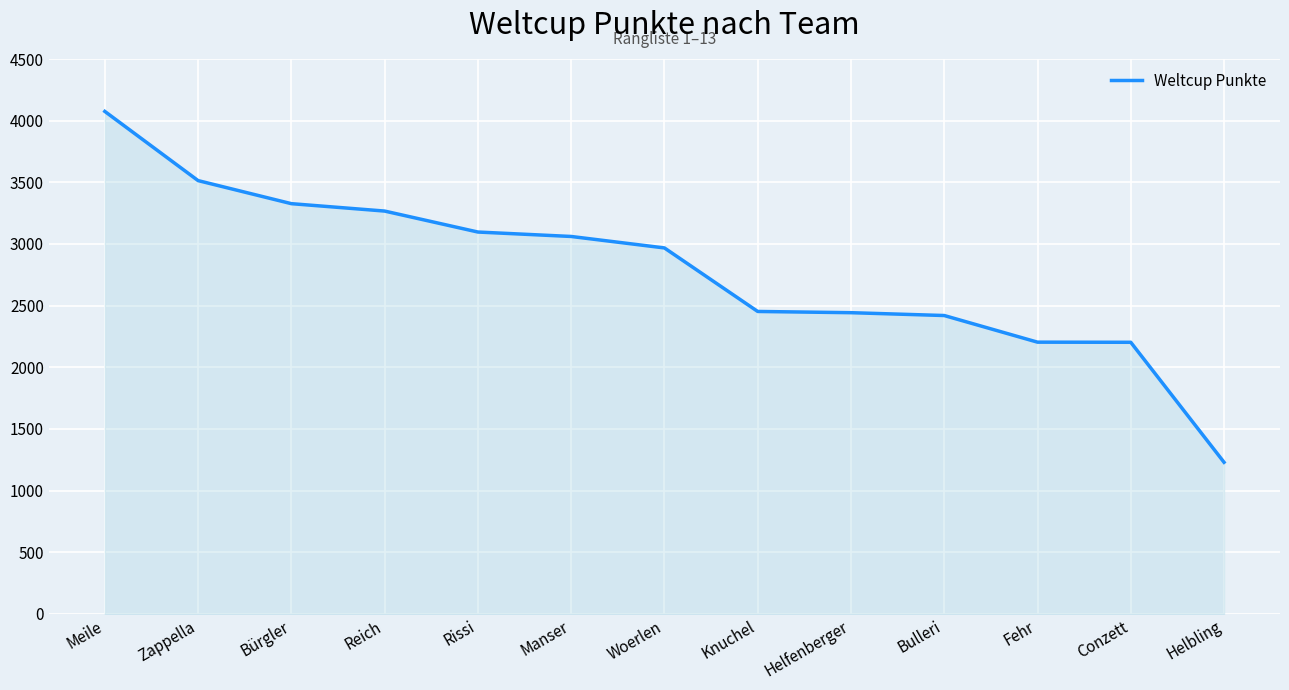

What is the difference between the values at Conzett and Bürgler?

1124